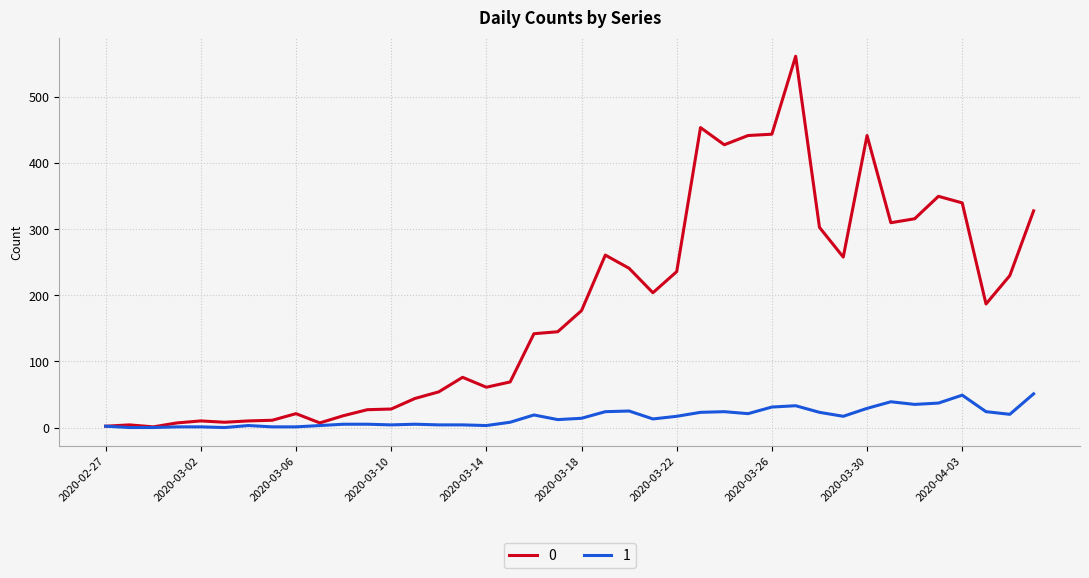

Rank the series by their maximum value, from highest to lowest.

0, 1